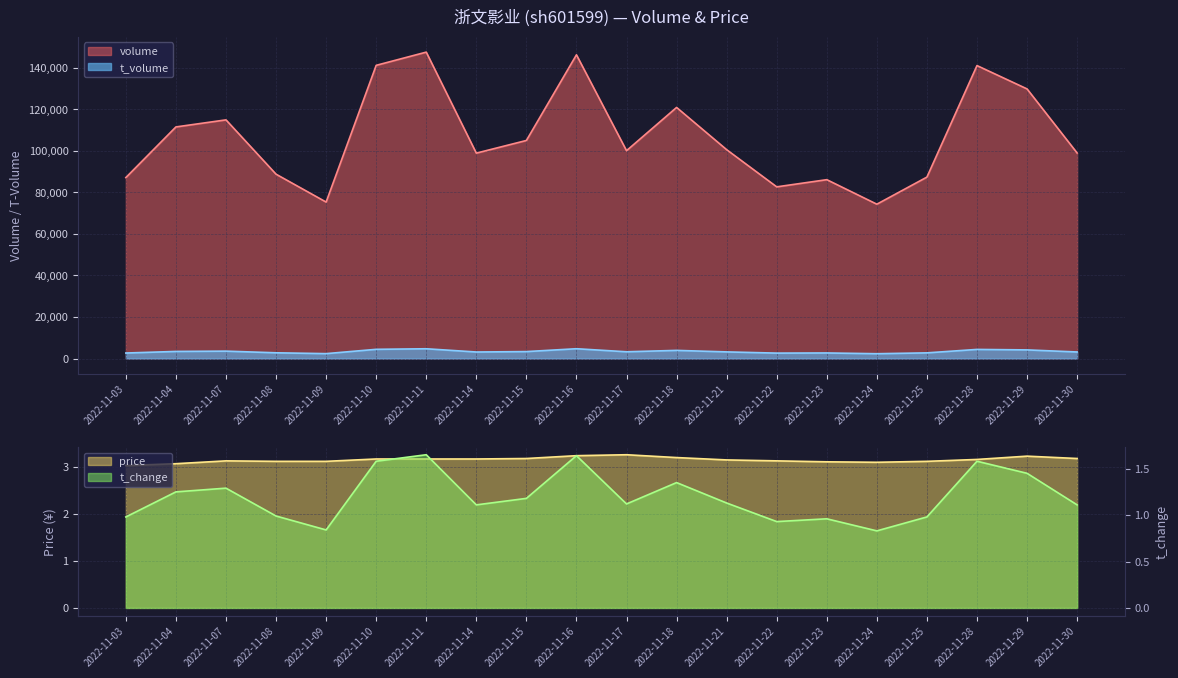

The t_change series shows 1.9 at 2022-11-15. True or false?

False